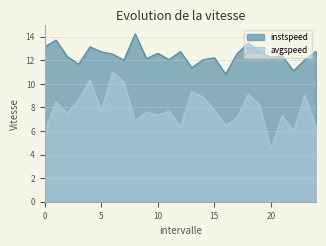

What is the label of the 12th point from the right?

13.0